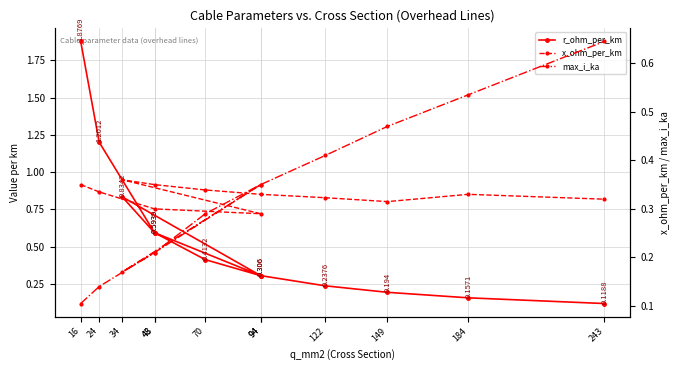

Which series ends up on top after the final intersection of max_i_ka and x_ohm_per_km?

max_i_ka